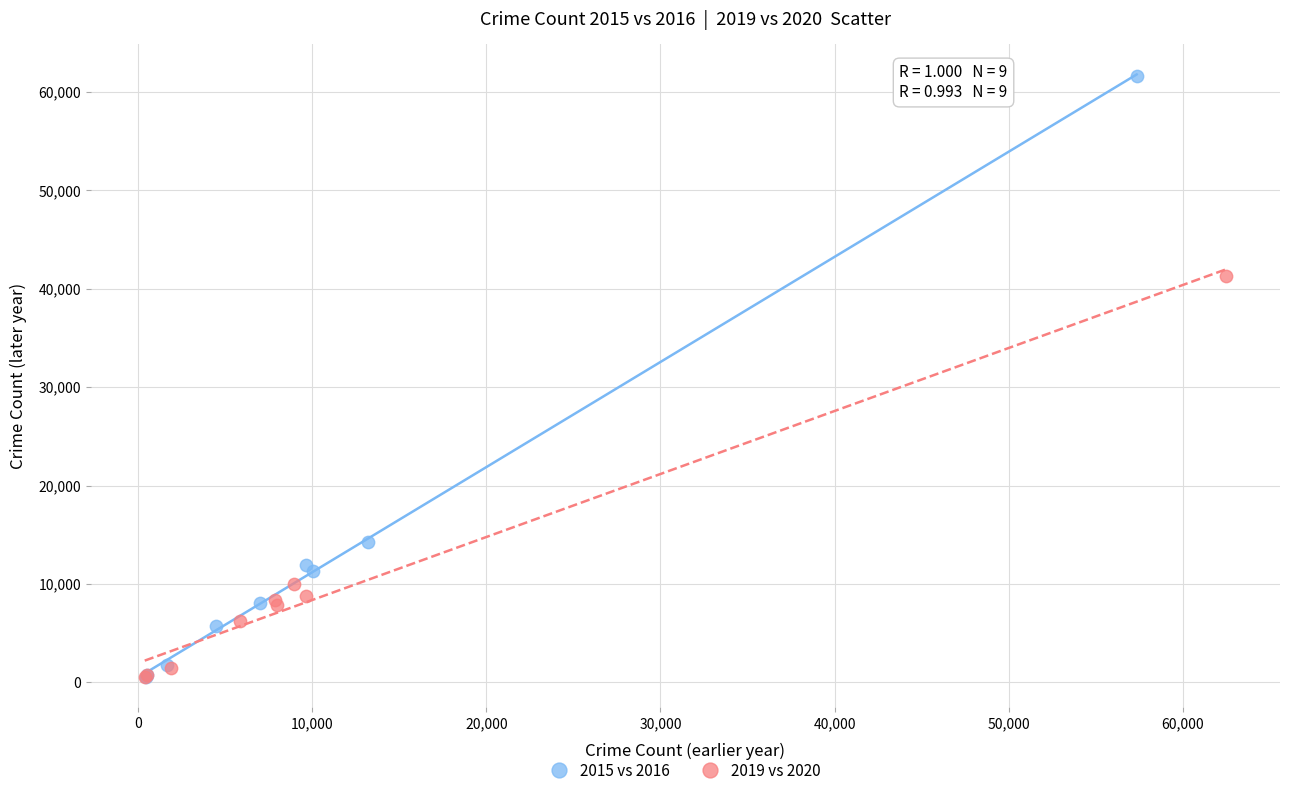

Which series reaches the maximum Y coordinate?

2015 vs 2016